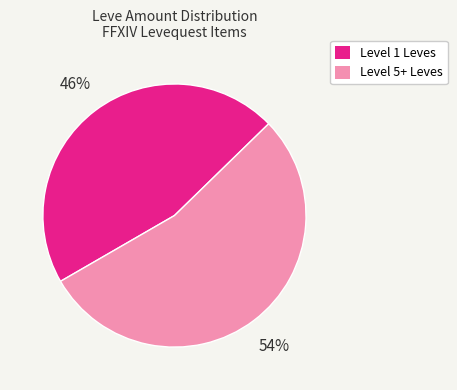

Does Level 5+ Leves account for over 50% of the chart?

Yes